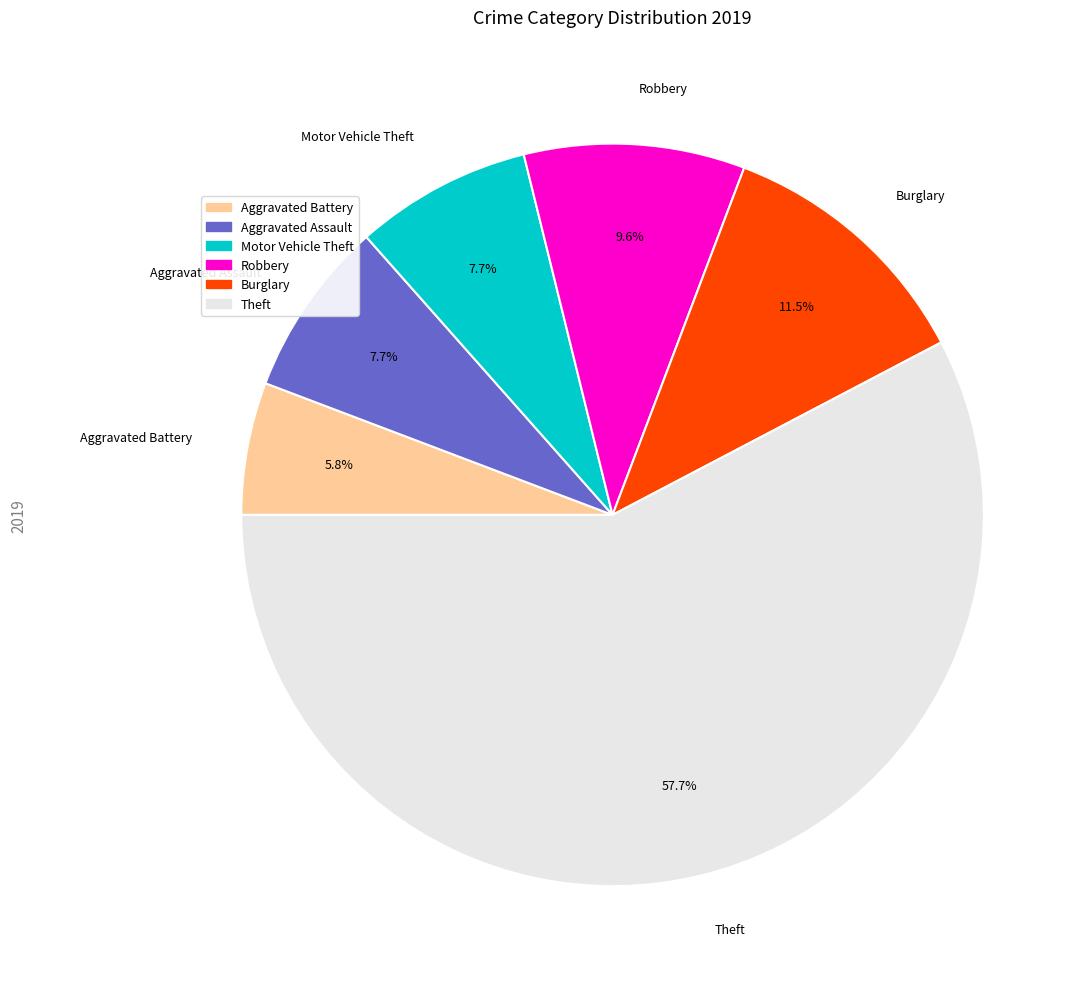

Is there any slice that represents more than half of the pie?

Yes